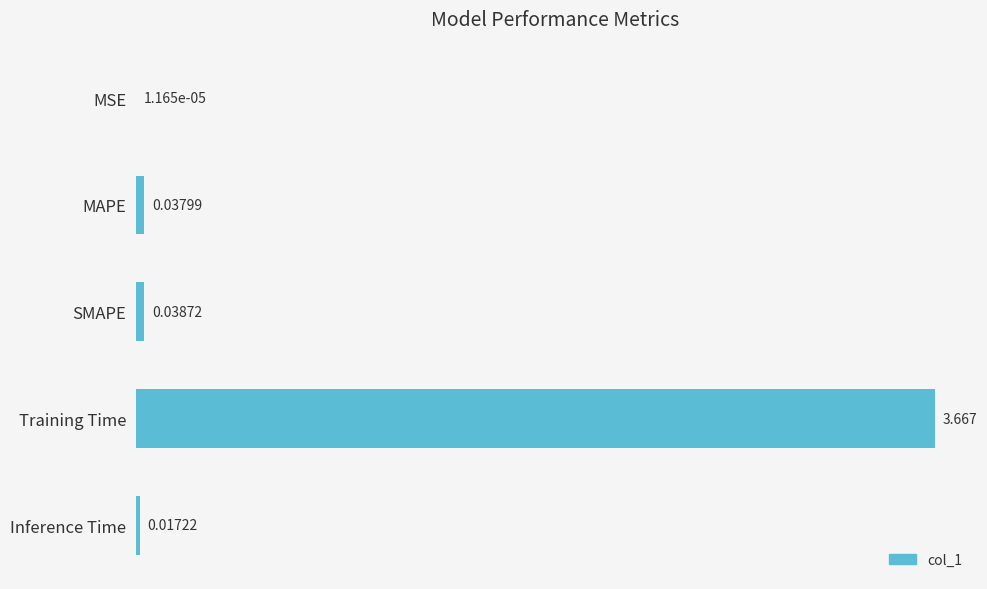

Which has a higher value, MSE or MAPE?

MAPE